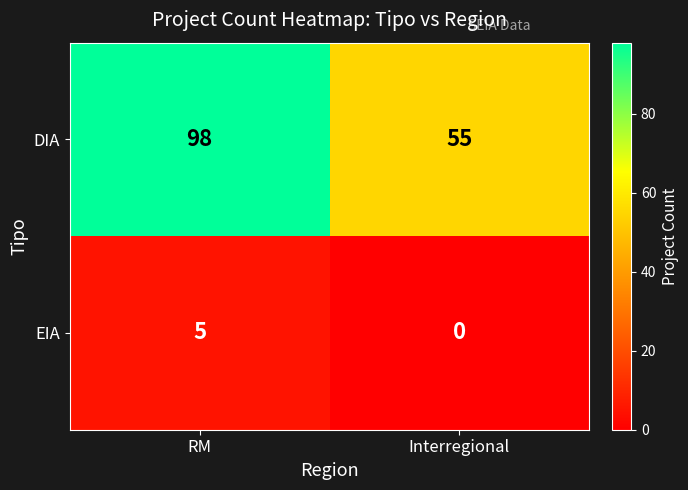

List the series in order of their overall mean, highest first.

DIA, EIA